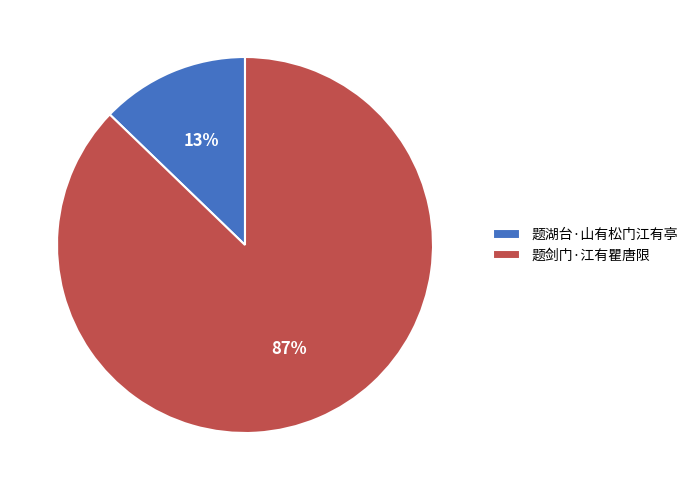

Is the sum of 题剑门·江有瞿唐限 and 题湖台·山有松门江有亭 greater than half?

Yes